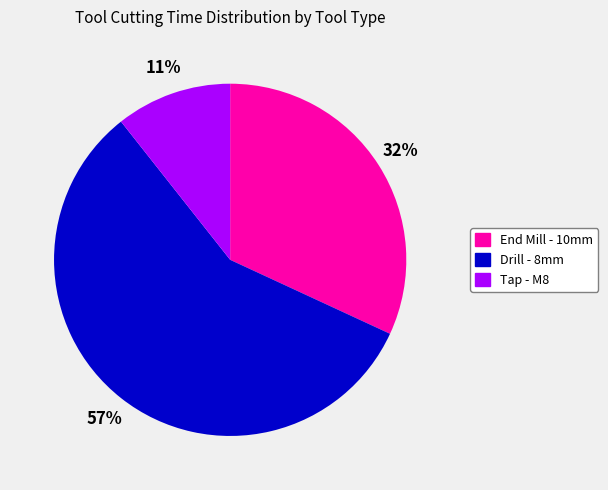

The Tap - M8 slice represents 3% of the pie. True or false?

False